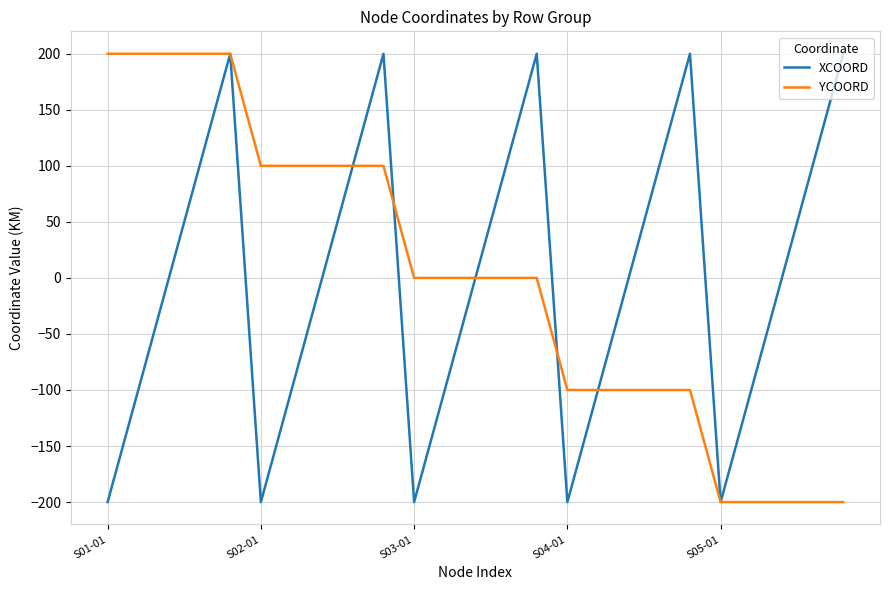

What is the highest value of the YCOORD series?

200